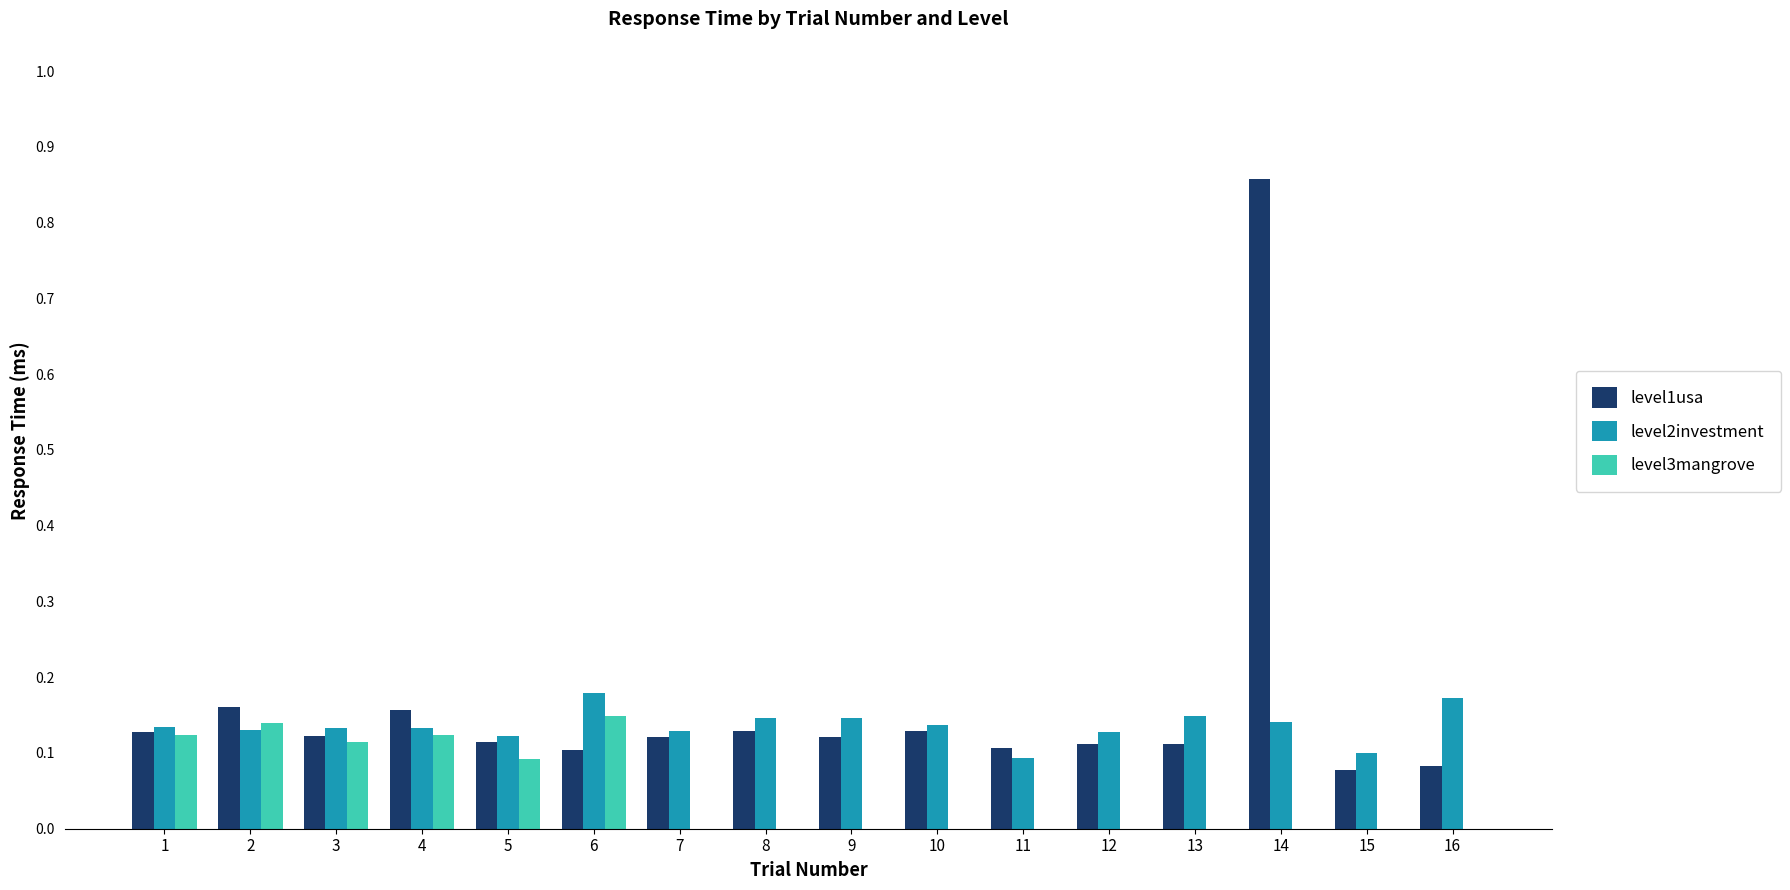

Is the value of level3mangrove at 12 greater than the value of level2investment at 14?

No